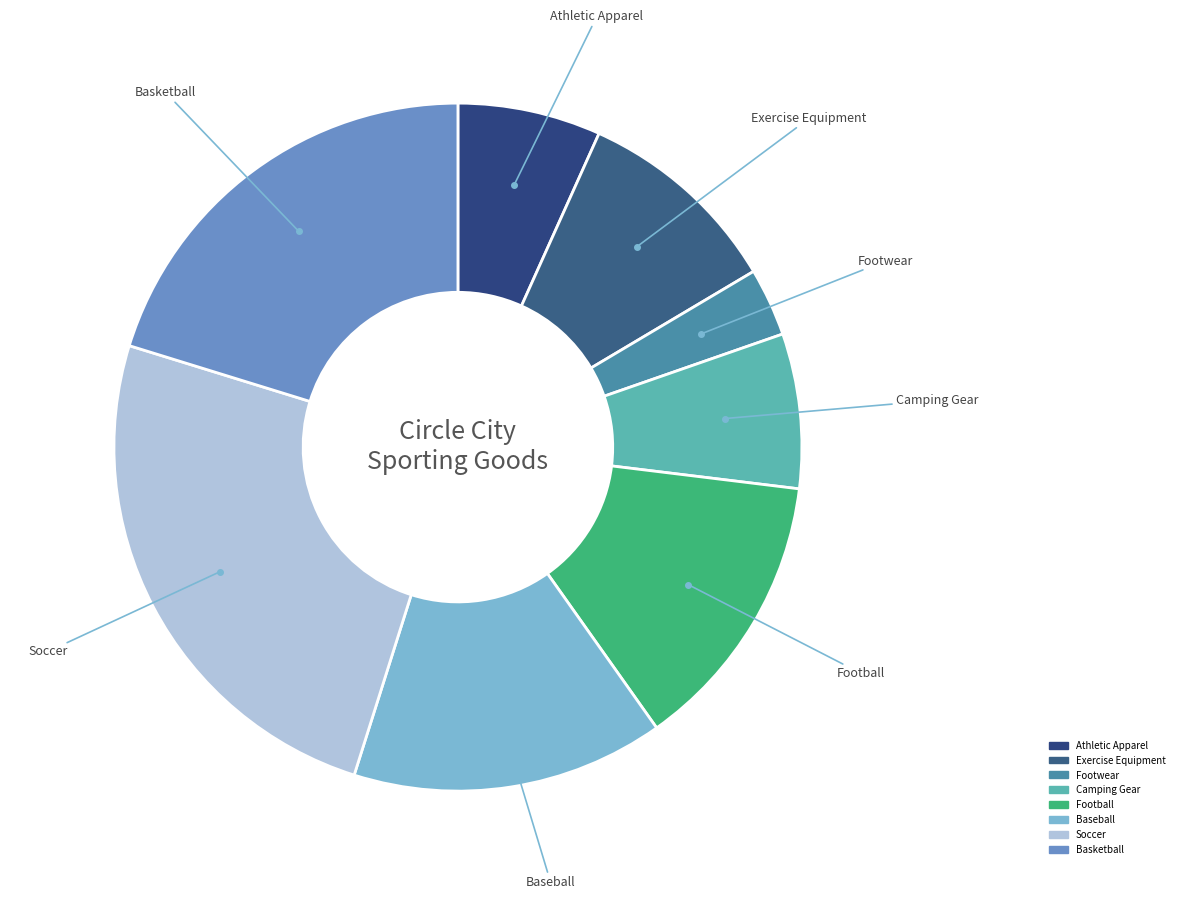

What is the largest slice in the pie chart?

Soccer